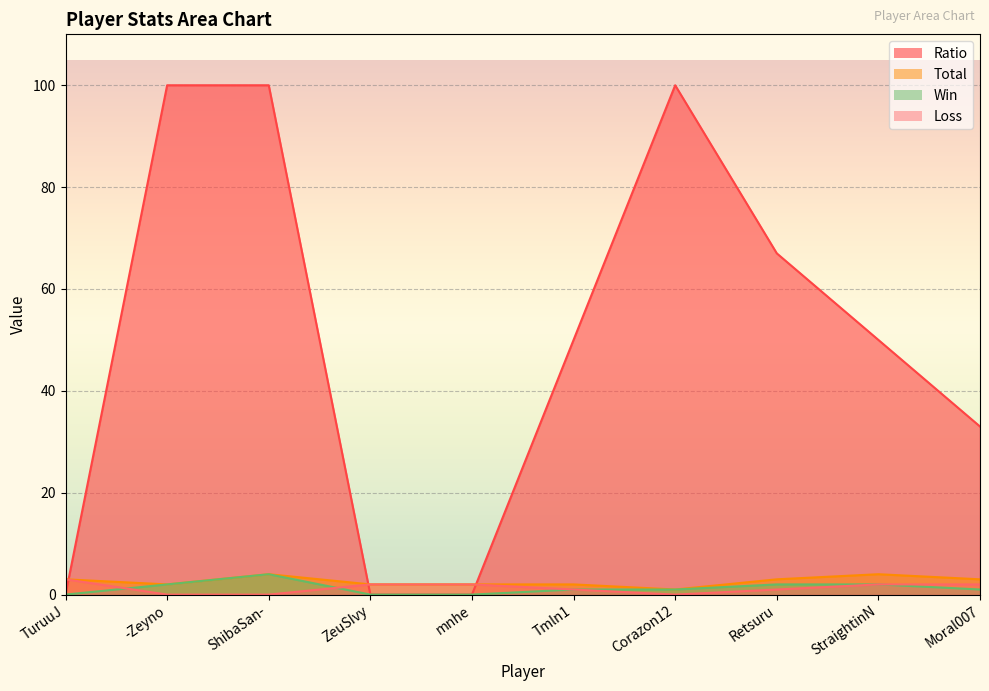

Which series has the largest range (max minus min)?

Ratio